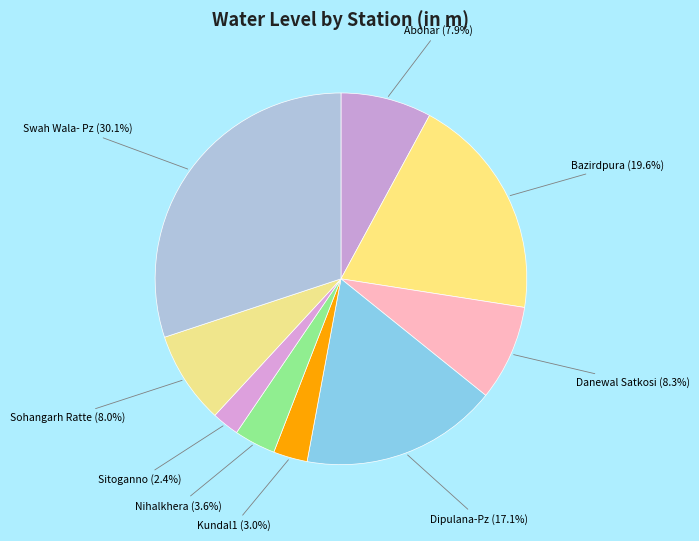

How many segments does this pie chart have?

9